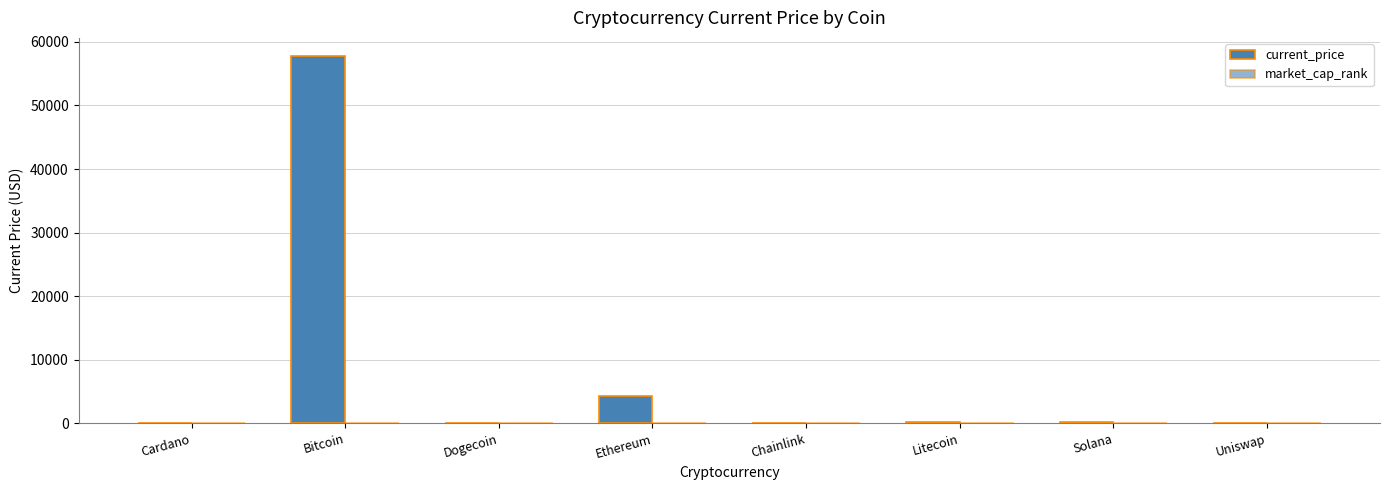

True or false: market_cap_rank has a value of 2.5 at Solana.

False